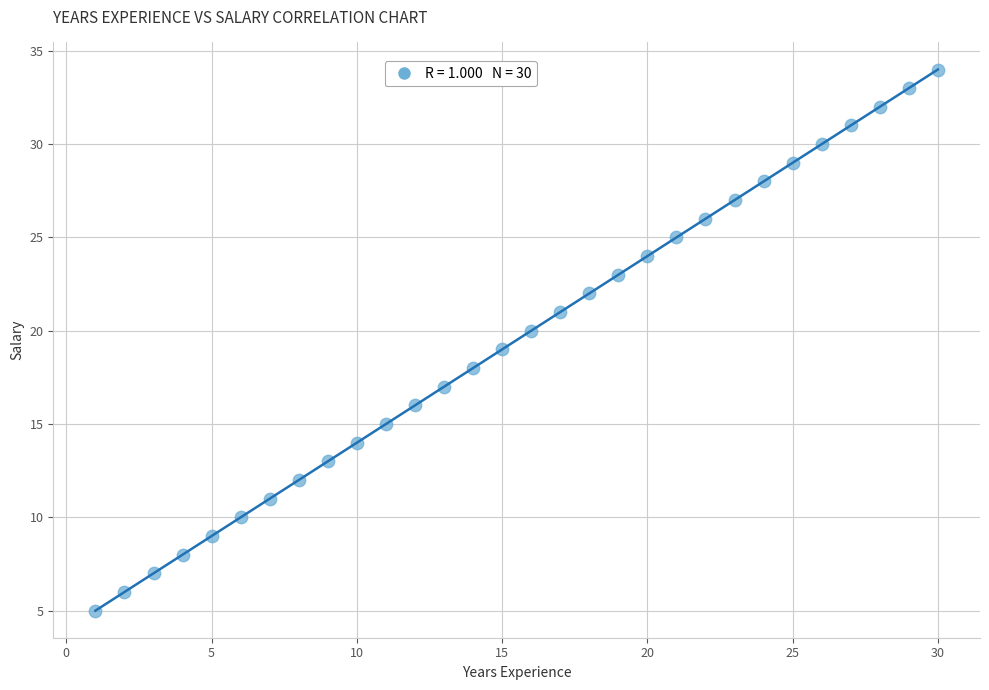

What is the range of X values (max minus min)?

29